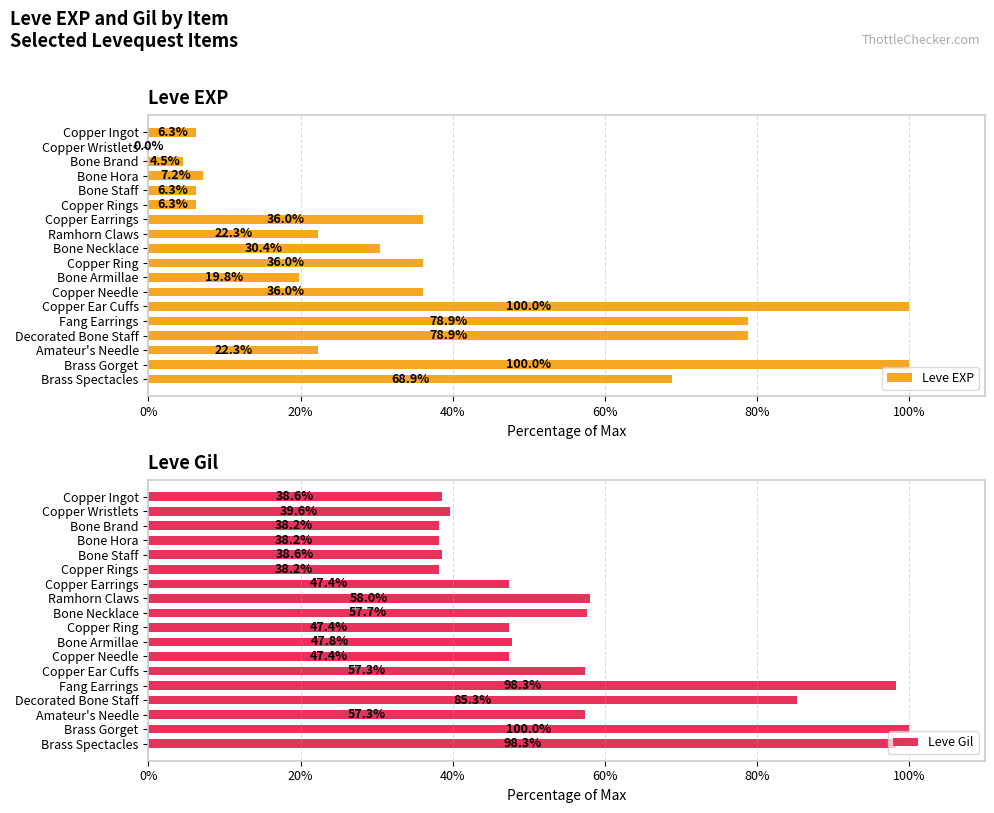

Which series has the widest spread of values?

Leve EXP